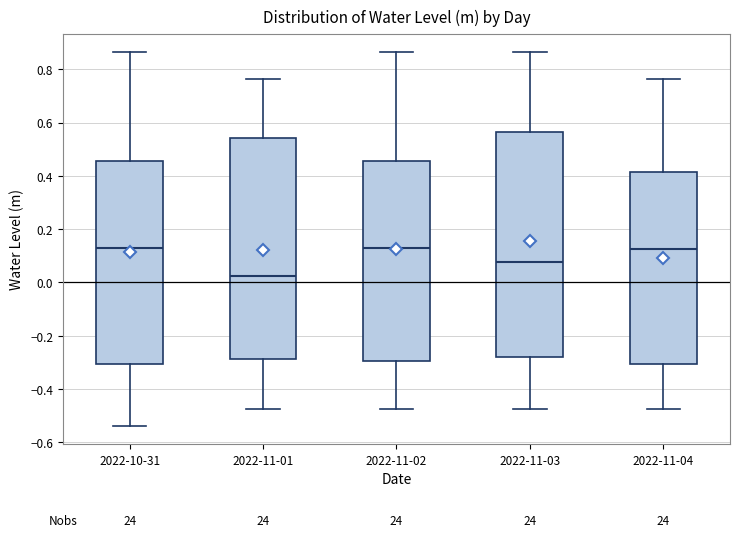

Reading left to right, transcribe this box plot: for each box, give where its median line is, the range the box spans, and where its two whiskers end, as read against the y-axis. The values are not printed on the chart, so give them approximately, as read against the axis.

2022-10-31: median 0.14, box -0.30 to 0.46, whiskers -0.54 to 0.86
2022-11-01: median 0.02, box -0.28 to 0.54, whiskers -0.48 to 0.76
2022-11-02: median 0.14, box -0.30 to 0.46, whiskers -0.48 to 0.86
2022-11-03: median 0.08, box -0.28 to 0.56, whiskers -0.48 to 0.86
2022-11-04: median 0.12, box -0.30 to 0.42, whiskers -0.48 to 0.76